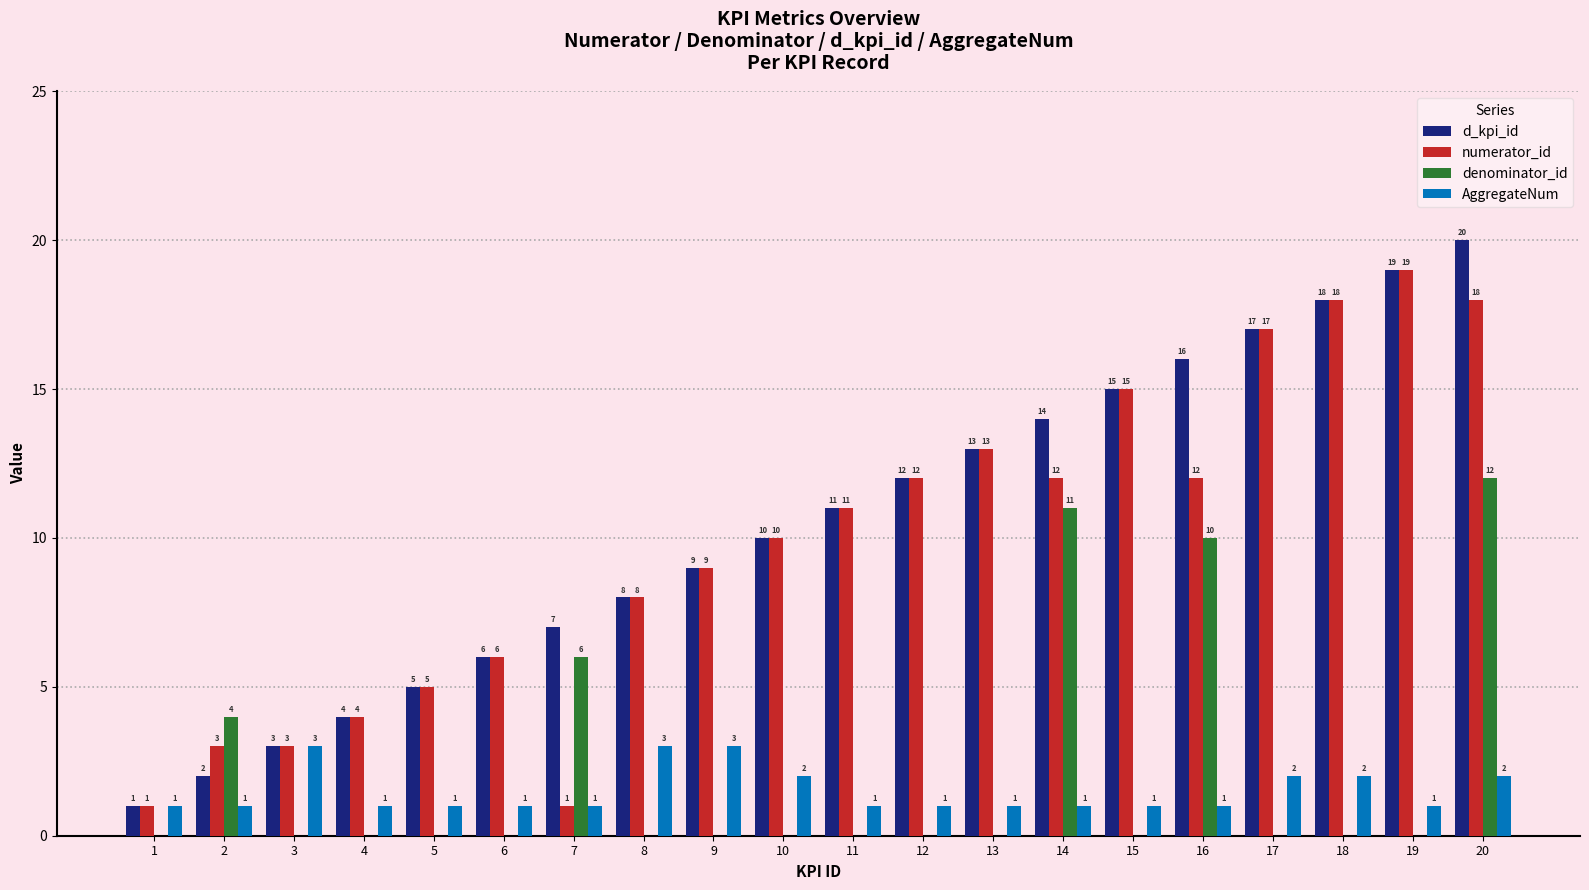

What is the average value of the denominator_id series?

2